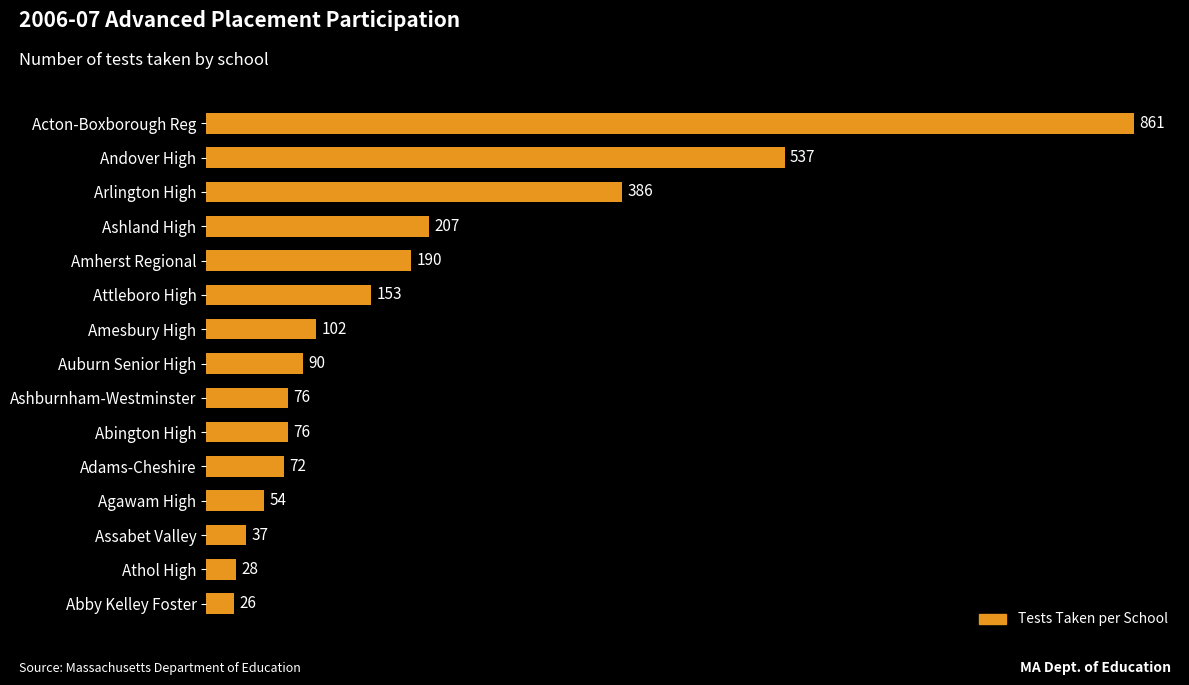

At which label is the value closest to 443?

Arlington High